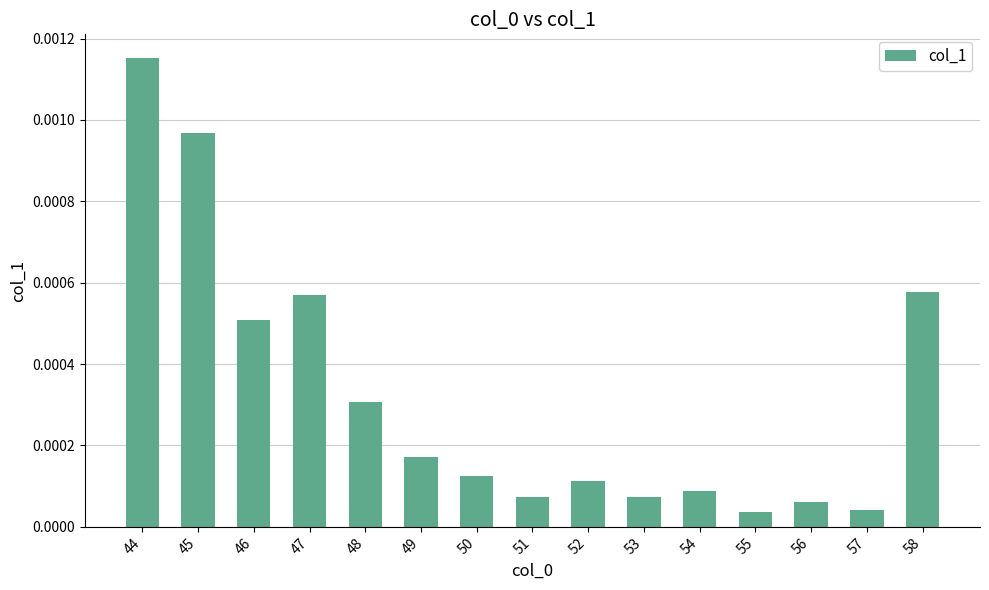

How many bars are there in total?

15